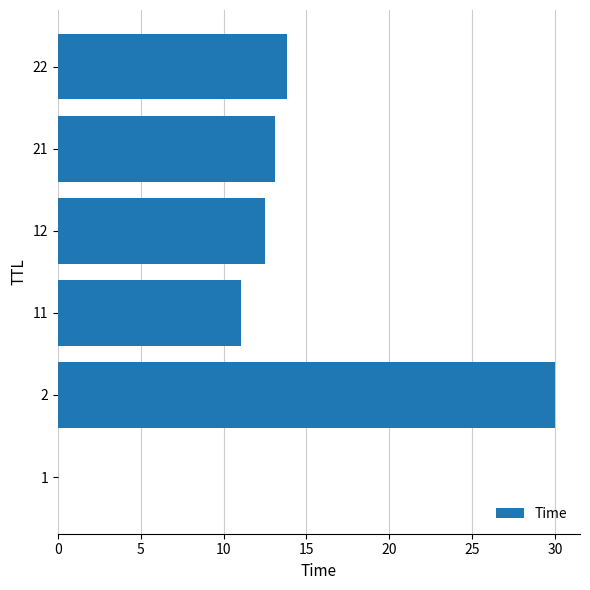

The chart shows a value of 30.0 at 2. True or false?

True